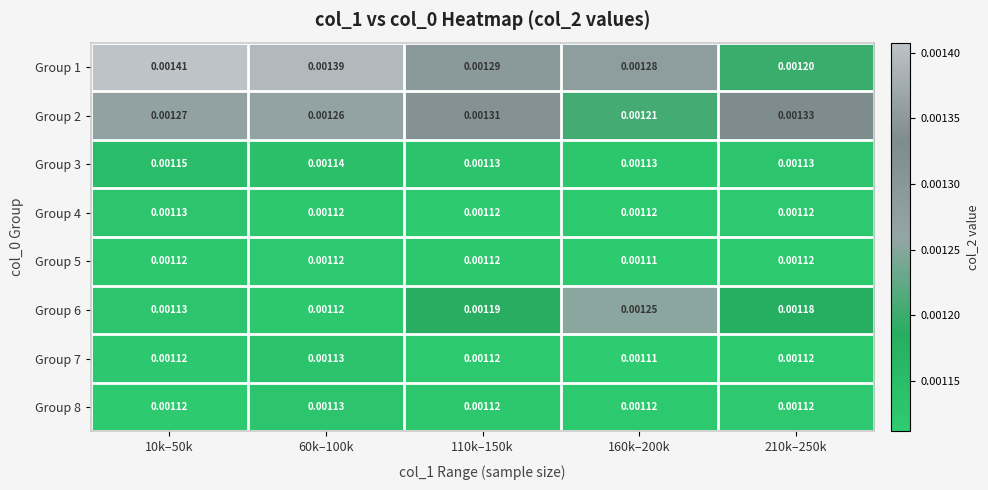

Is the value of Group 8 at 160k–200k greater than the value of Group 6 at 10k–50k?

No